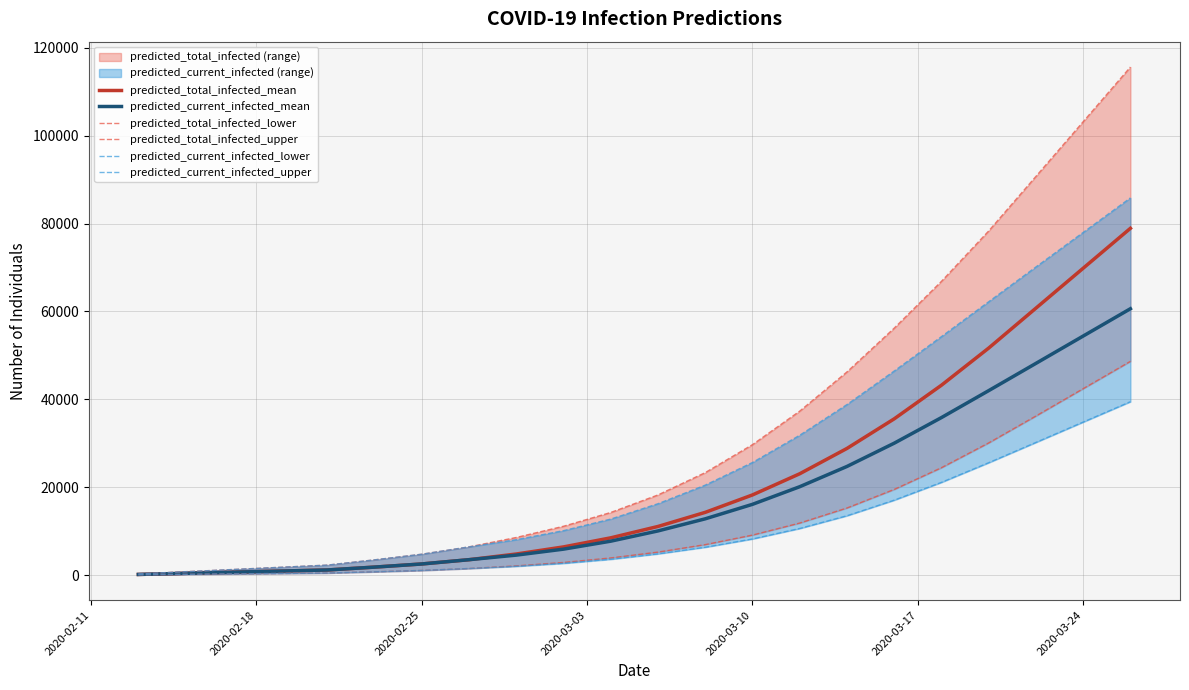

What is the maximum value for predicted_current_infected_mean?

60618